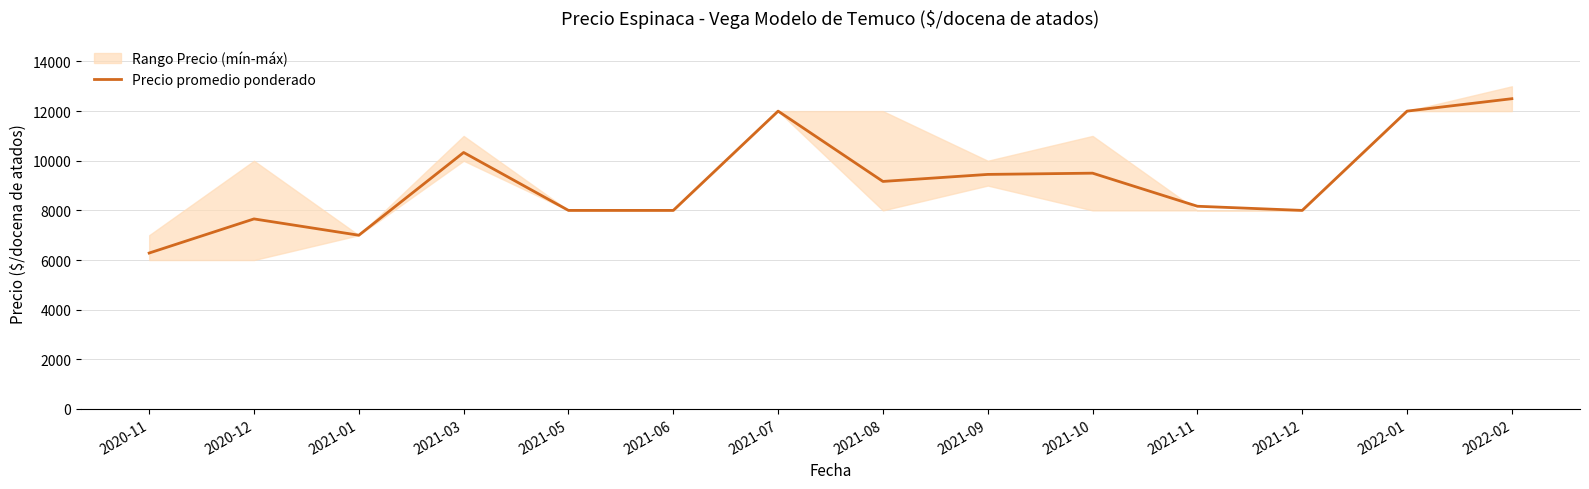

The chart shows a value of 8000 at 2021-12. True or false?

True